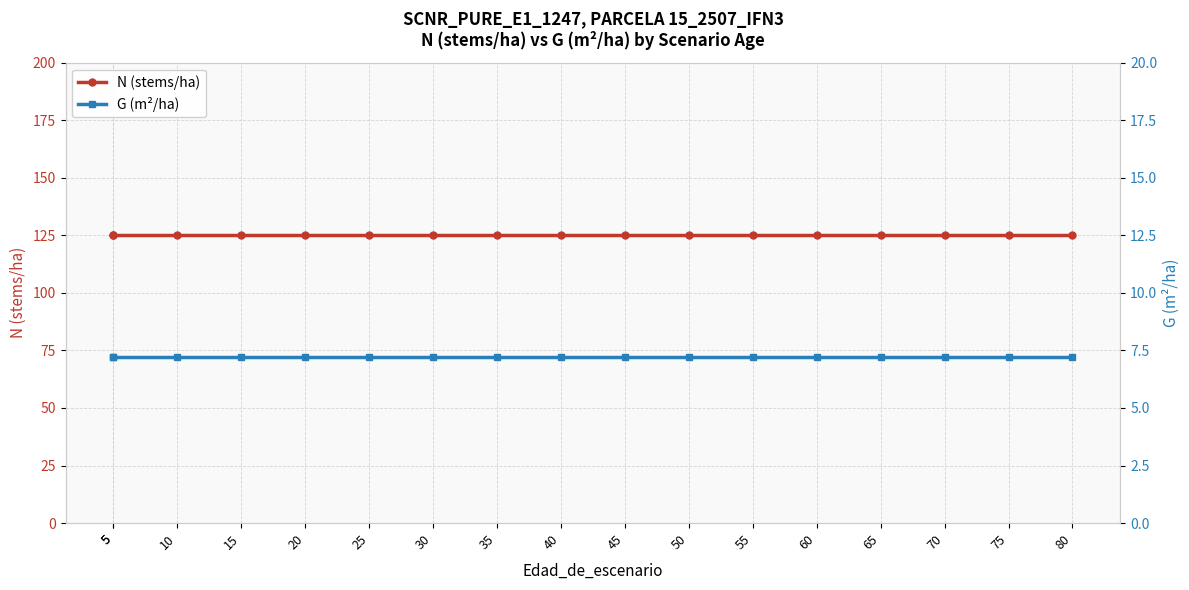

At 45, list the series in order from smallest to largest.

G (m²/ha), N (stems/ha)